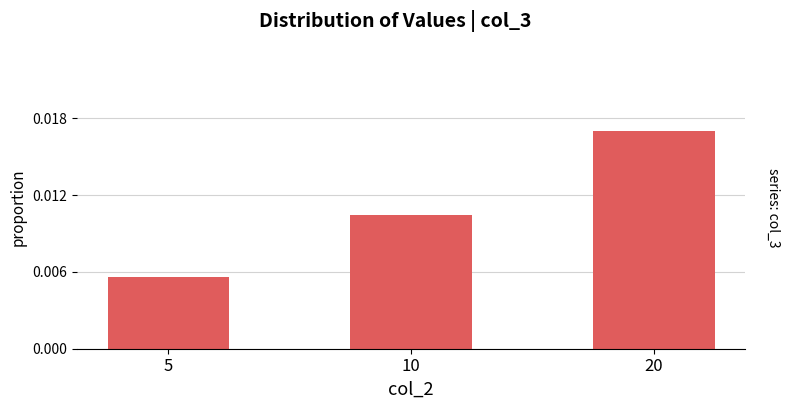

Which category has the lowest value across all series?

5